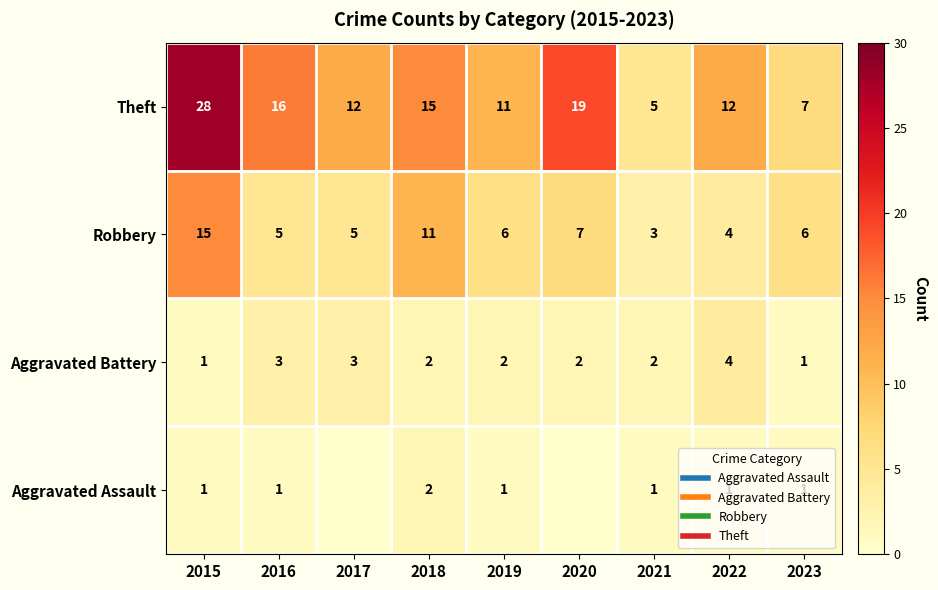

True or false: row_2 has a value of 11 at 2018.

True